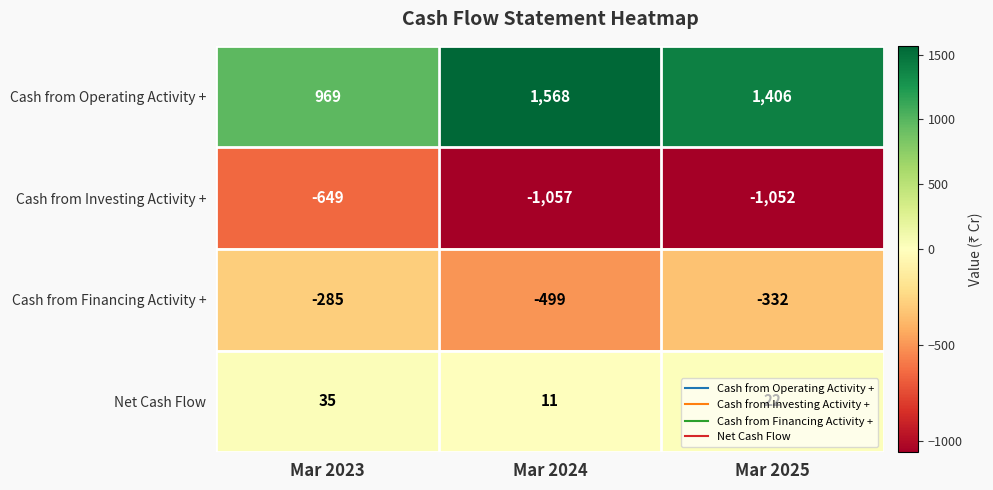

Which series has the largest range (max minus min)?

Cash from Operating Activity +